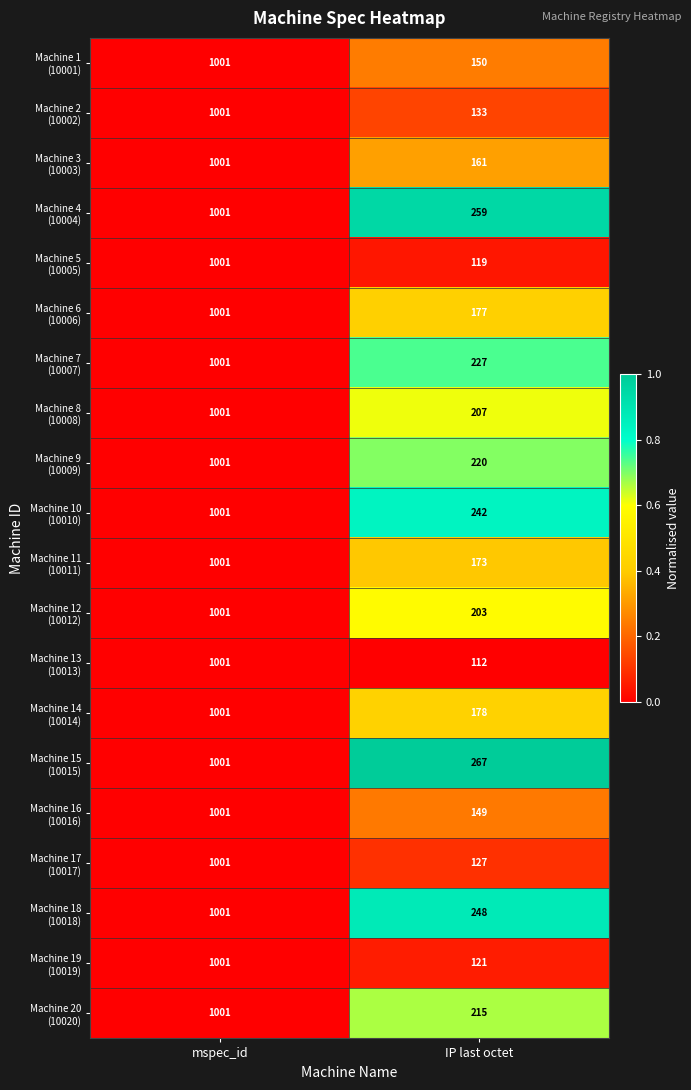

What is the difference between the highest and lowest values at IP last octet?

155